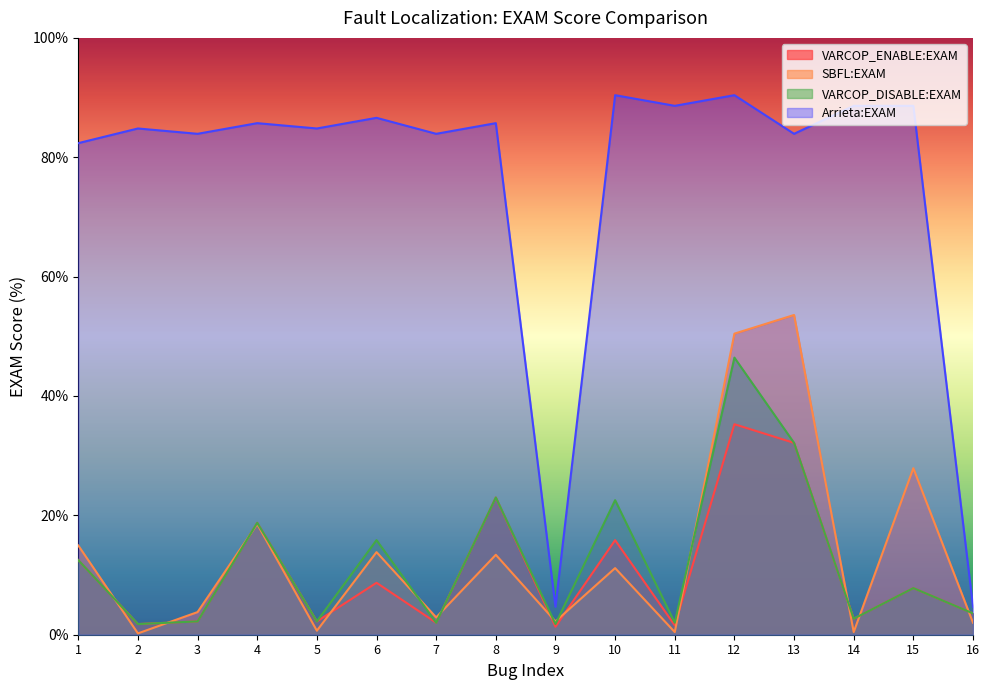

How many values in the Arrieta:EXAM series exceed 85?

8